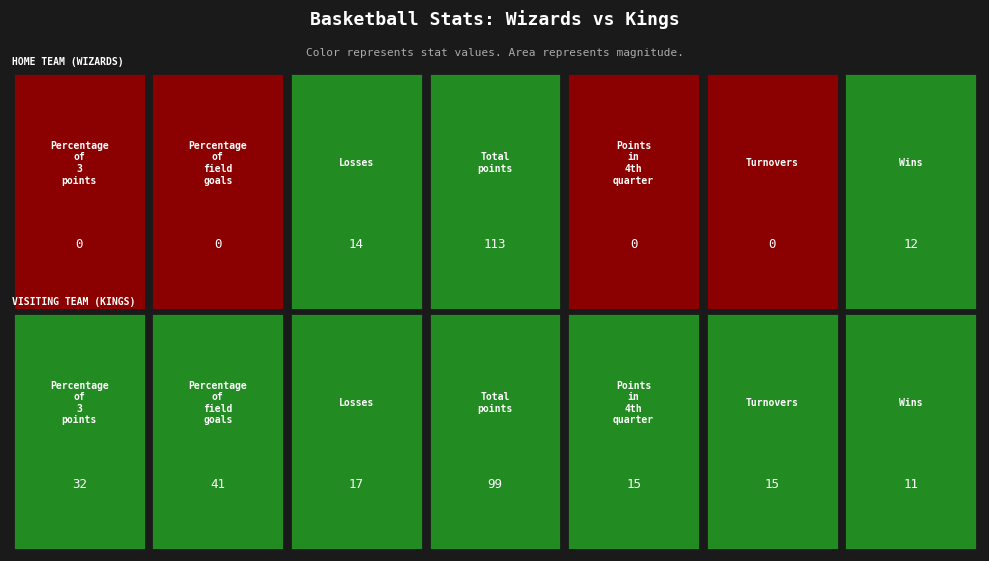

Between Total points and Points in 4th quarter, which series saw the biggest shift?

Wizards